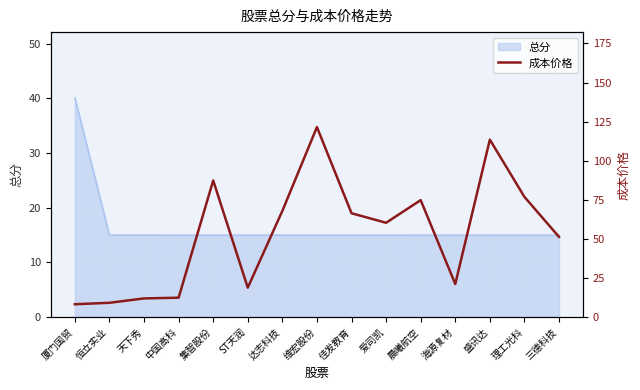

List the labels in order of value, smallest first.

厦门国贸, 恒立实业, 天下秀, 中国高科, ST天润, 海源复材, 三德科技, 爱司凯, 佳发教育, 达志科技, 晨曦航空, 理工光科, 集智股份, 盛讯达, 维宏股份